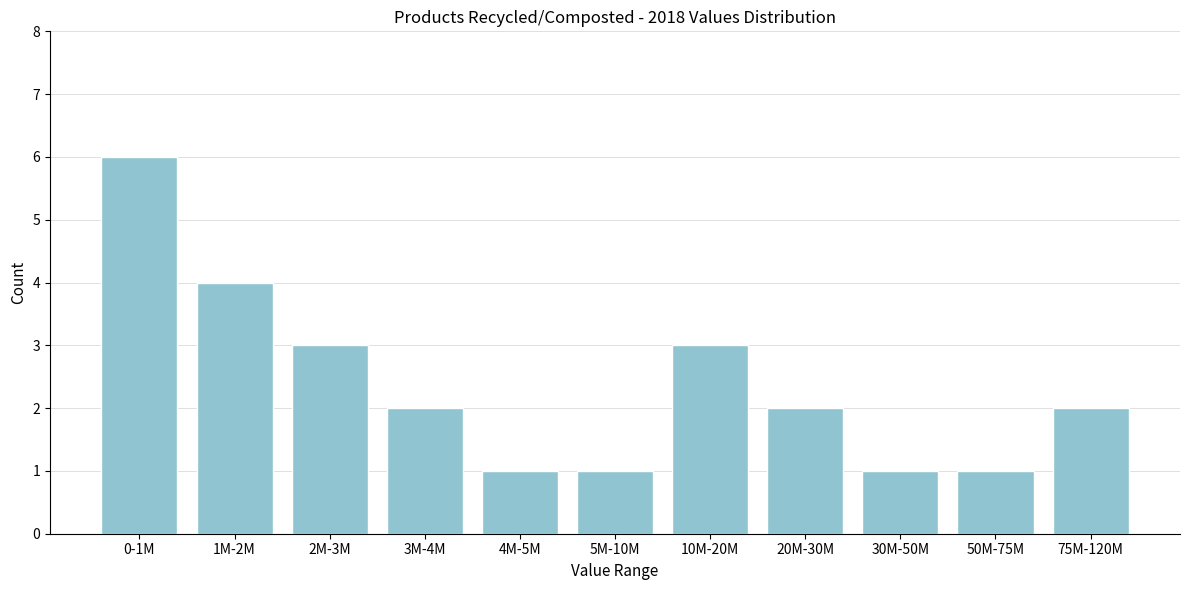

Reading right to left, transcribe all the data shown in this chart.

75M-120M=2	50M-75M=1	30M-50M=1	20M-30M=2	10M-20M=3	5M-10M=1	4M-5M=1	3M-4M=2	2M-3M=3	1M-2M=4	0-1M=6